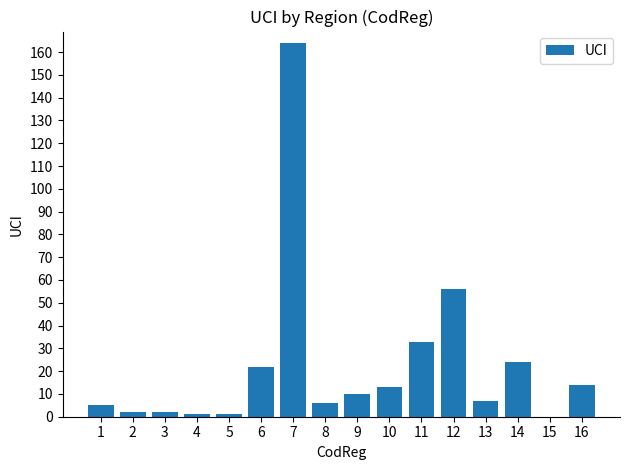

At which category does the chart reach its peak across all series?

7